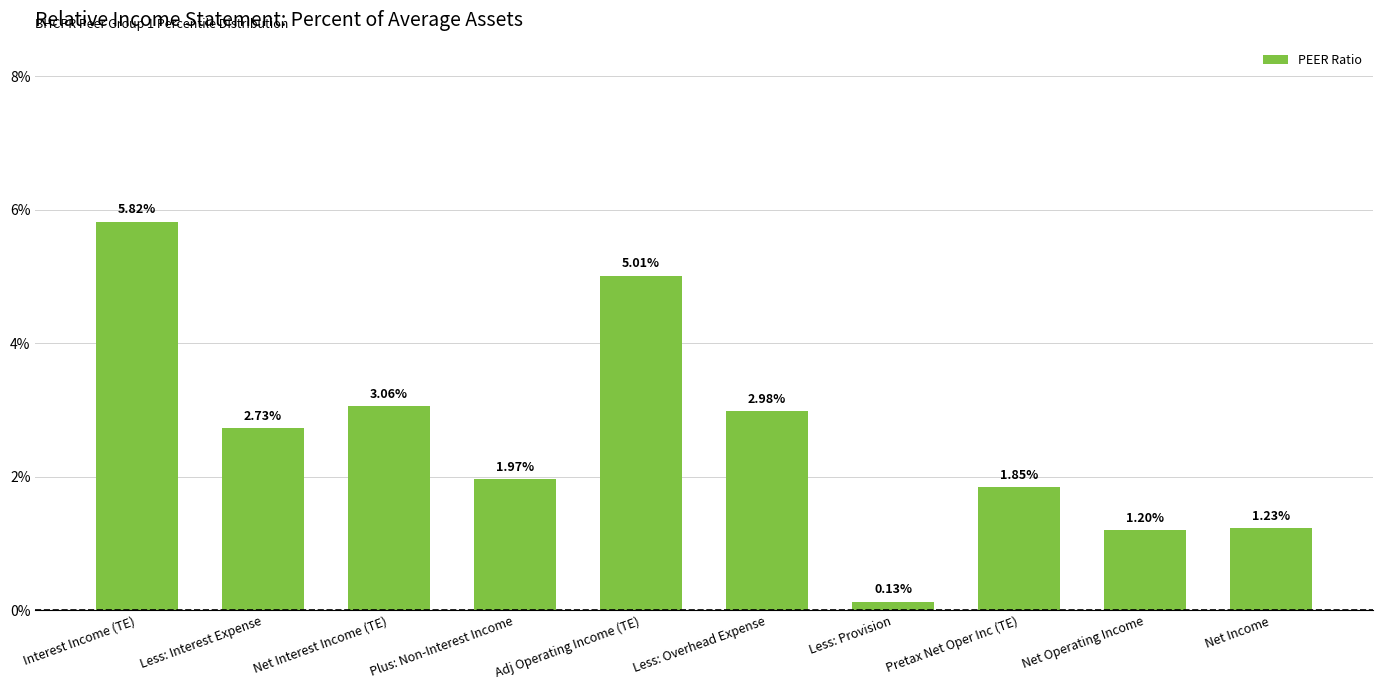

How many series are shown in this chart?

1